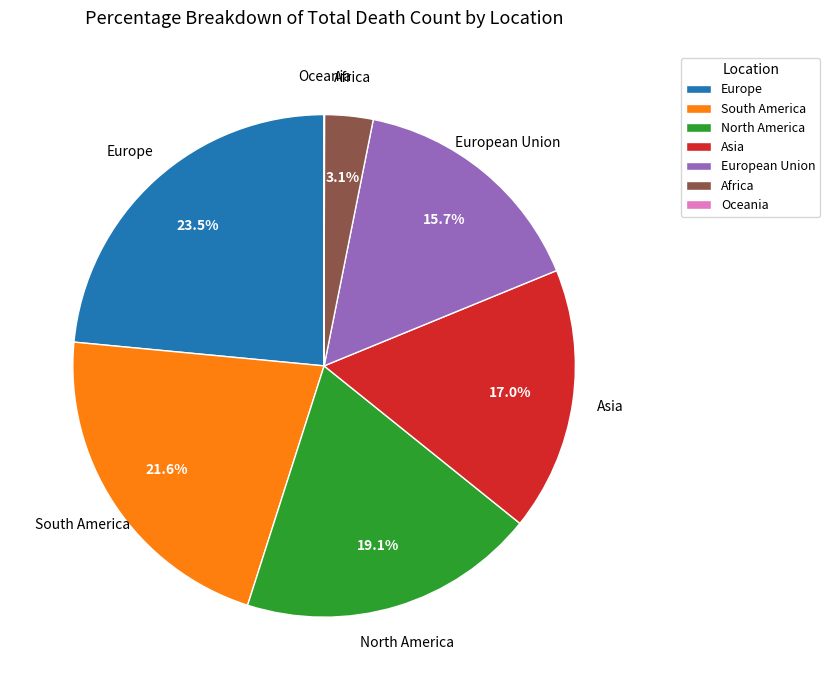

Between North America and Asia, which is larger?

North America